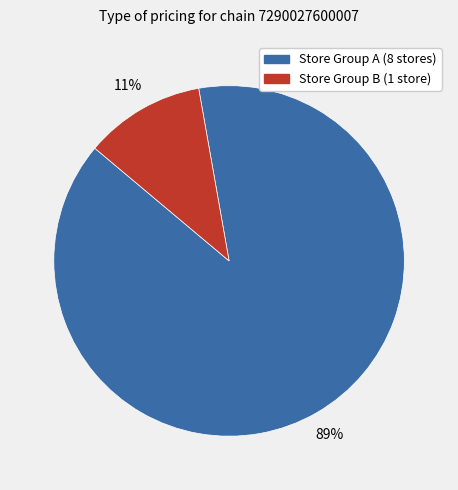

To the nearest percent, what is the difference between the largest and smallest slice percentages?

78%